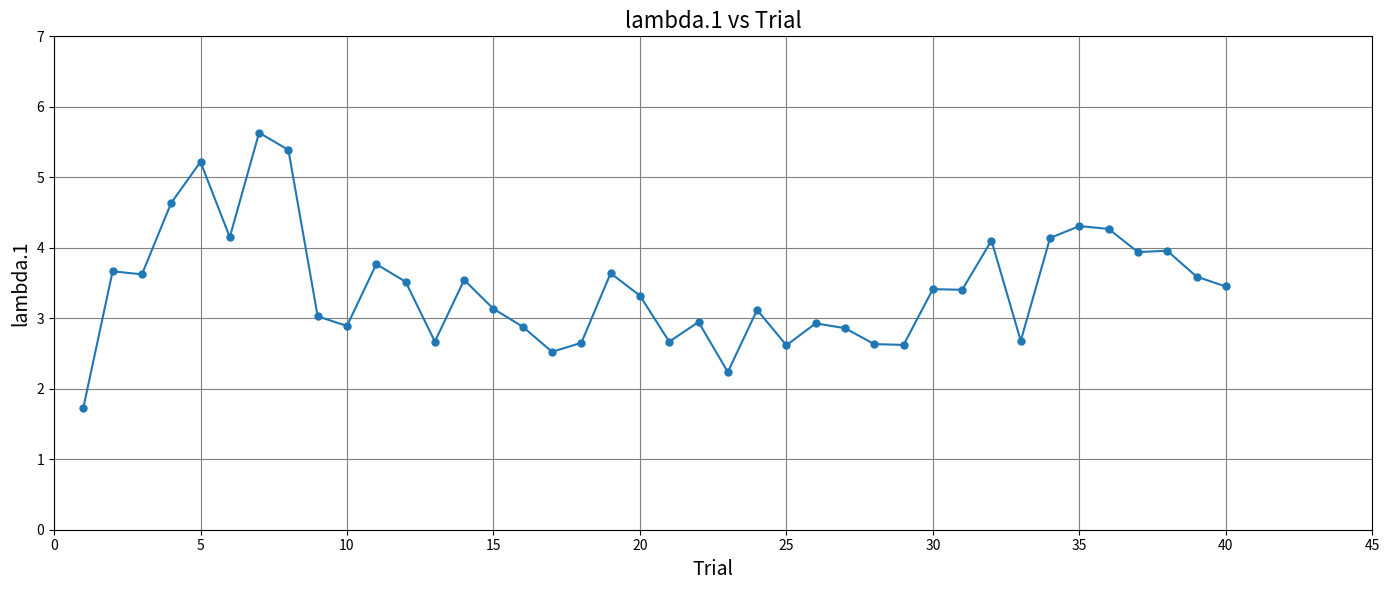

What is the difference between the second highest and second lowest values?

3.2